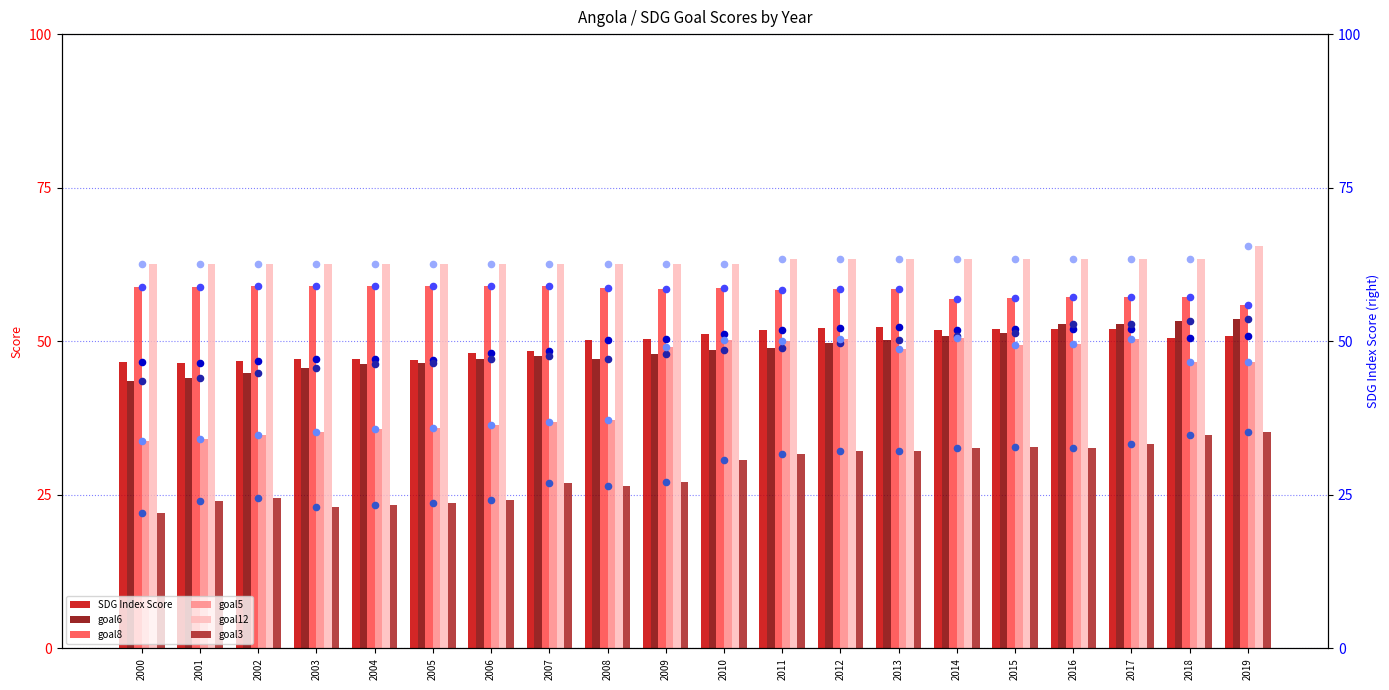

Is the value of goal8 at 2009 greater than the value of goal6 at 2003?

Yes